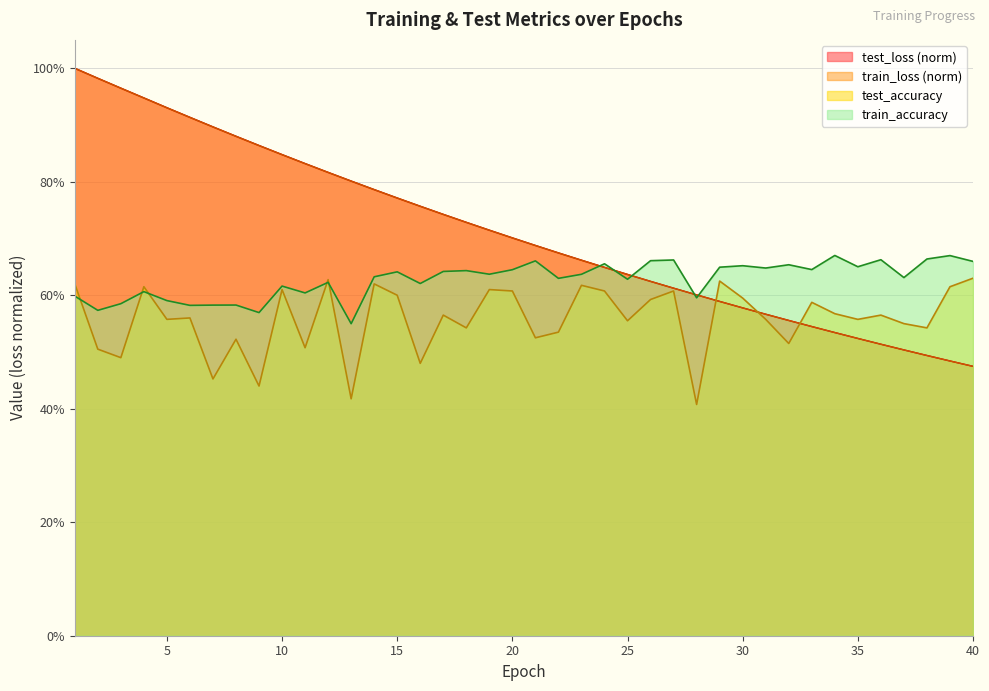

Is it true that test_accuracy equals 0.6 at 14?

True